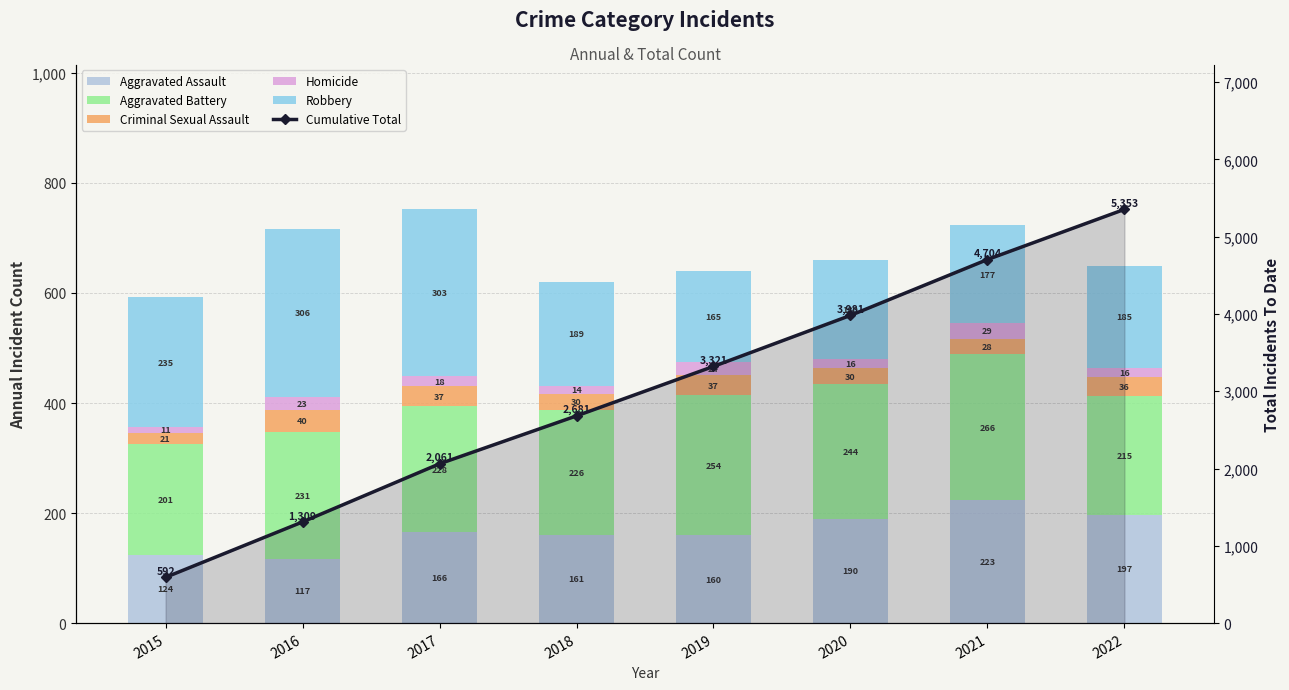

At which label does Homicide first exceed 18?

2016